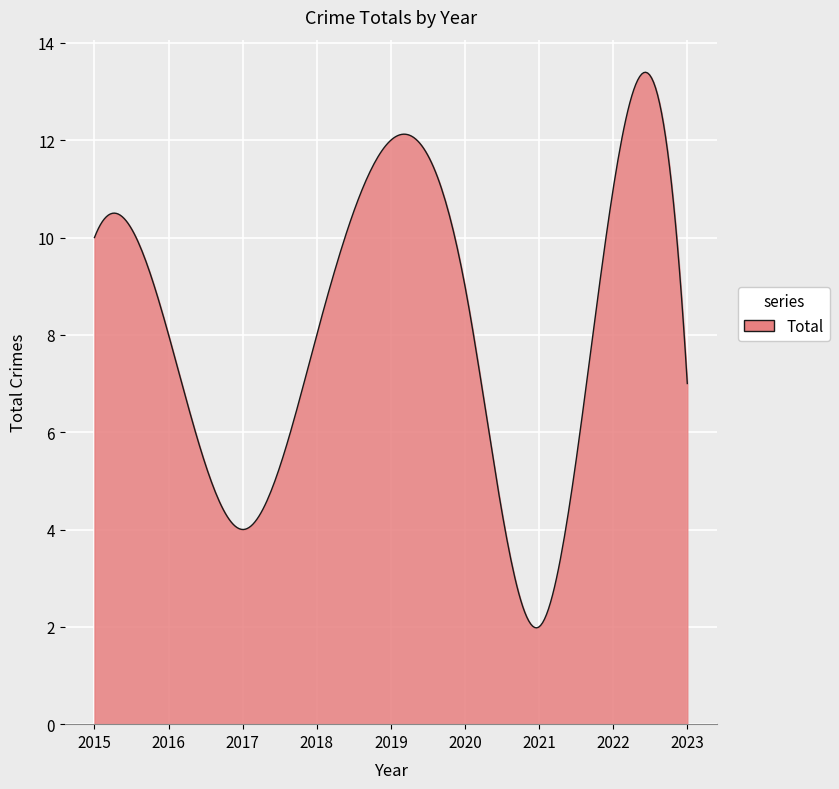

How many lines are shown in the chart?

1